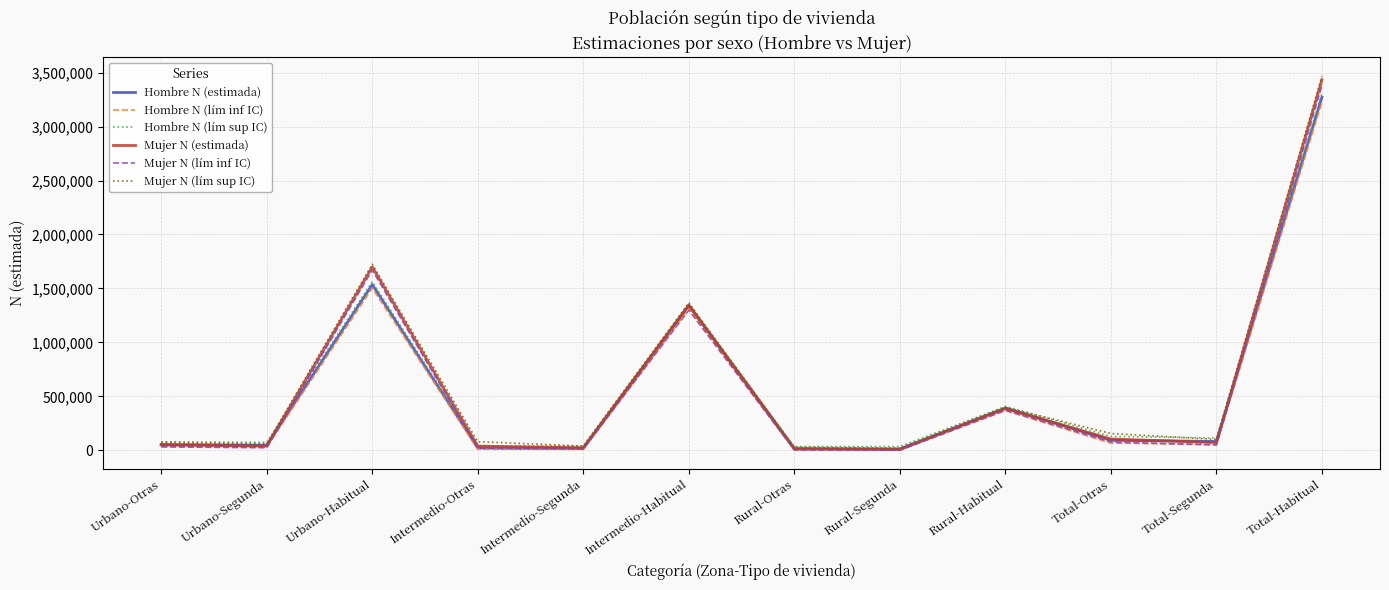

Which series has the widest spread of values?

Mujer N (lím sup IC)